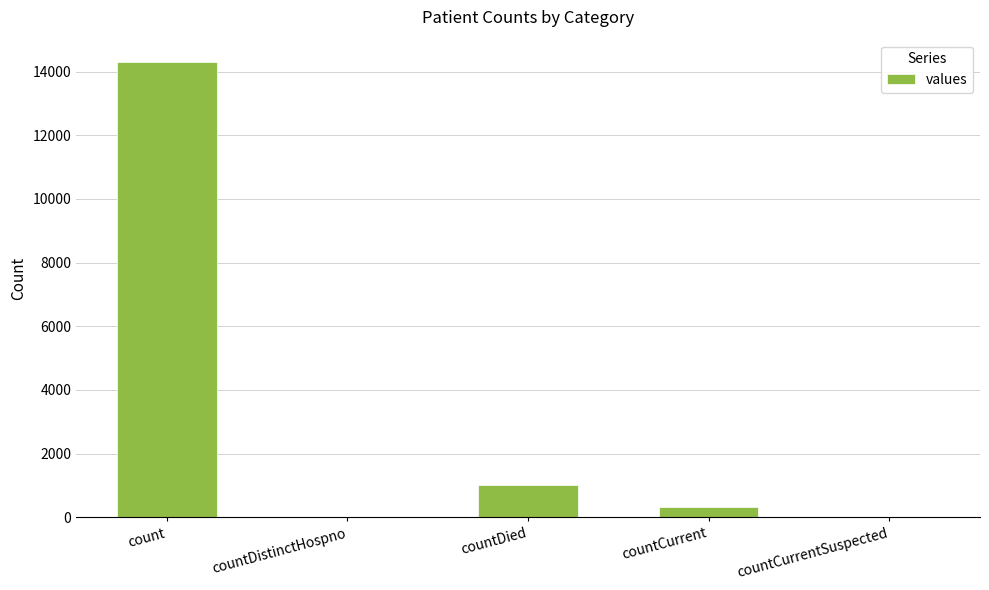

What is the sum of the values at countCurrentSuspected and countCurrent?

334